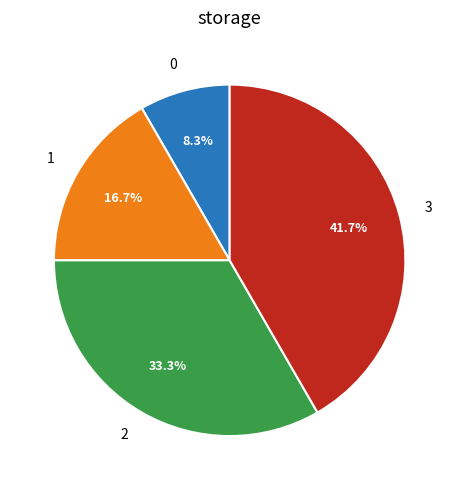

What portion of the pie excludes 1?

83.3%